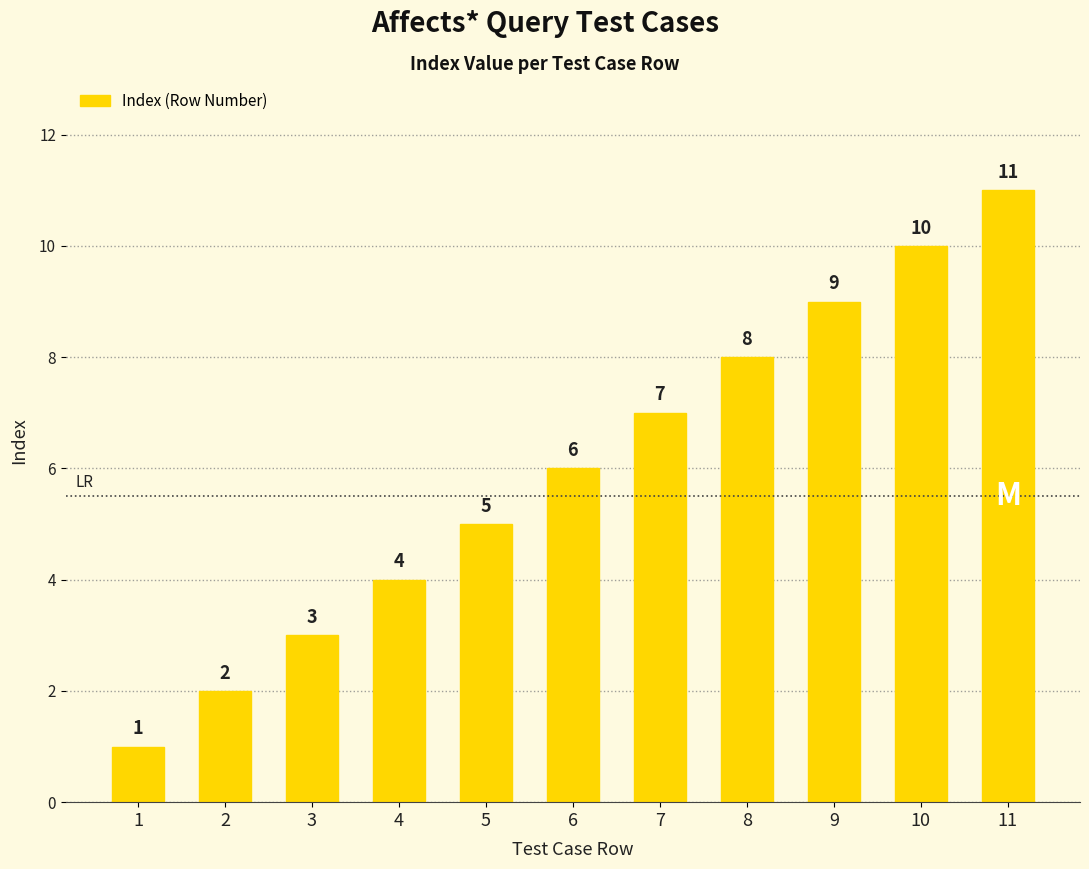

What is the ratio of the value at 10 to the value at 7?

1.4